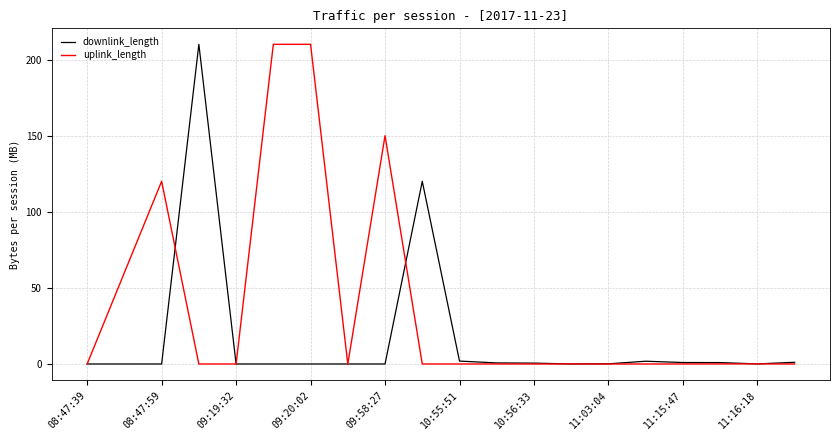

List the series in order of their overall mean, highest first.

uplink_length, downlink_length